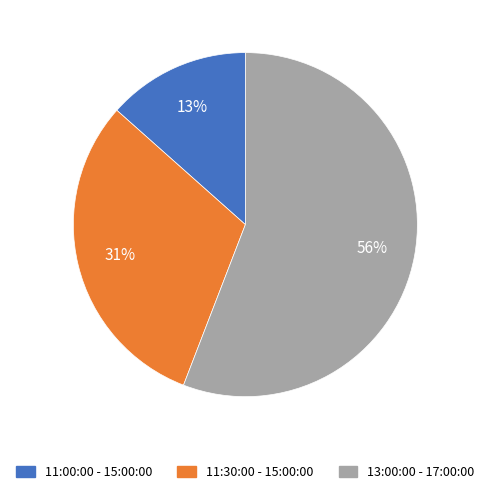

Combined, do 11:00:00 - 15:00:00 and 13:00:00 - 17:00:00 account for over 50%?

Yes